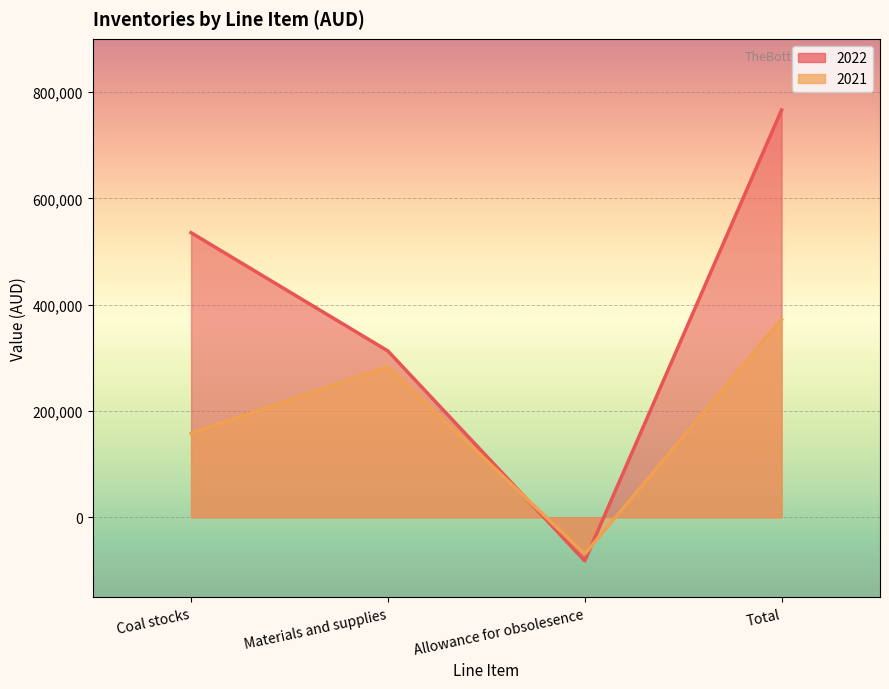

Does the chart display data point markers on the line(s)?

No